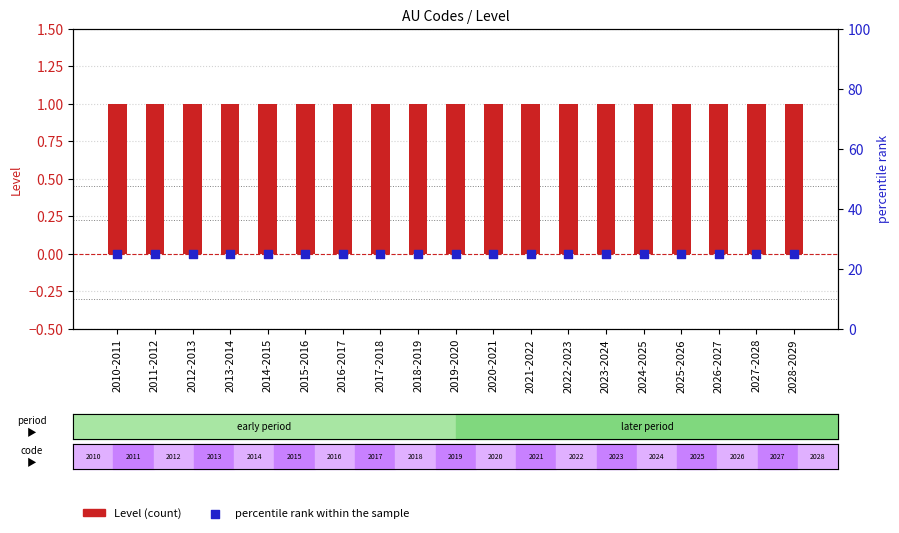

At how many categories does at least one series exceed 20?

19